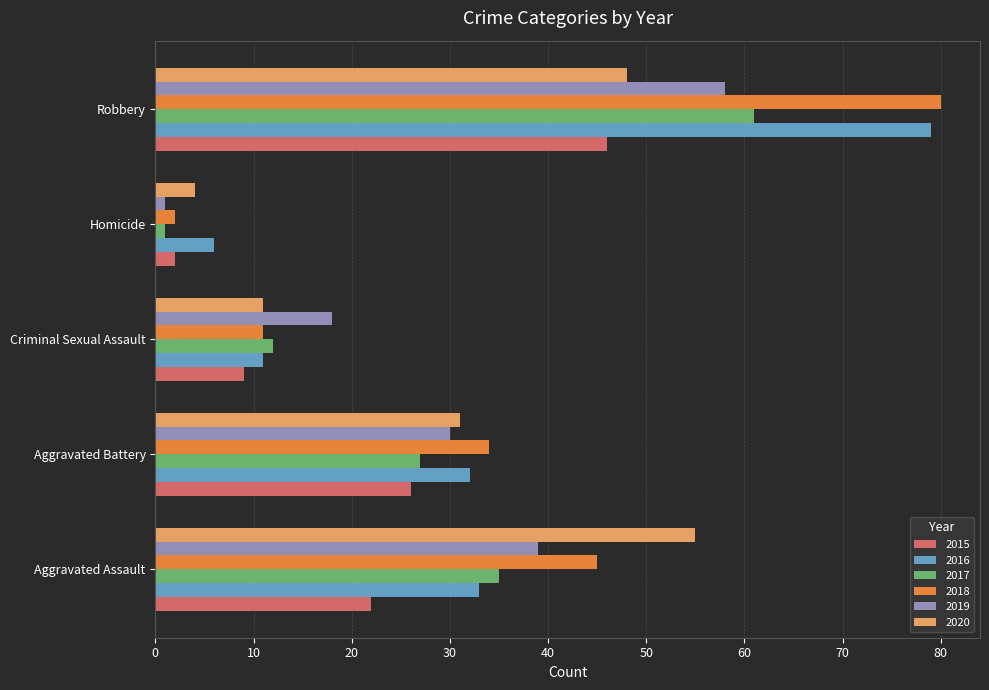

How many data points in 2018 are less than 34?

2